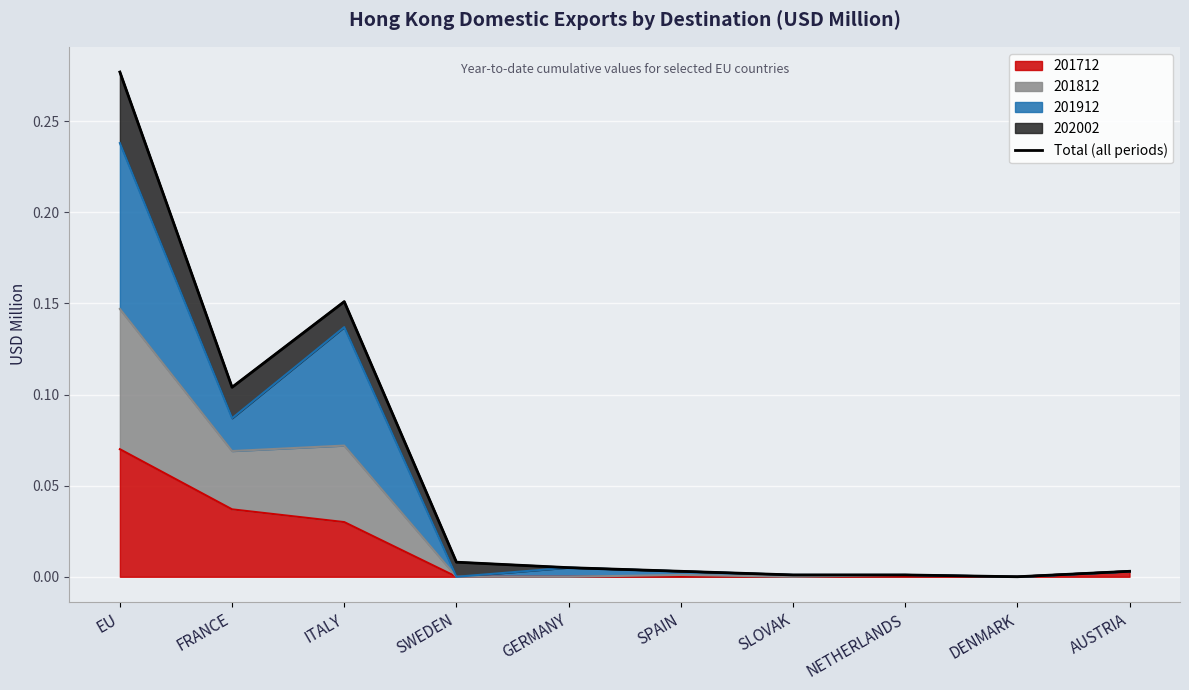

True or false: there are more than 1 points higher than both neighbors.

False